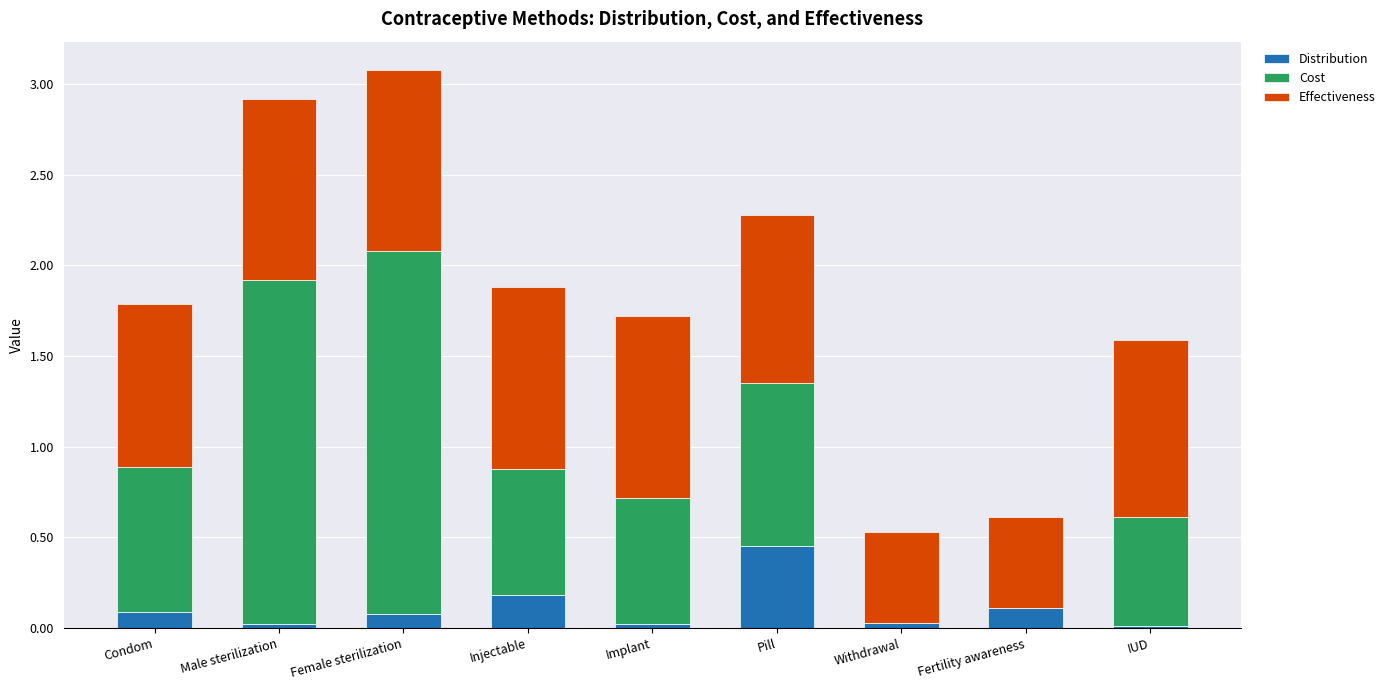

At which label does Distribution reach its peak?

Pill